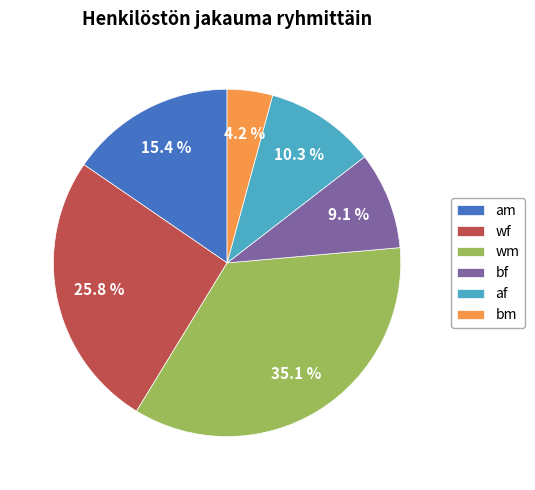

Rank the categories by value from highest to lowest.

wm, wf, am, af, bf, bm